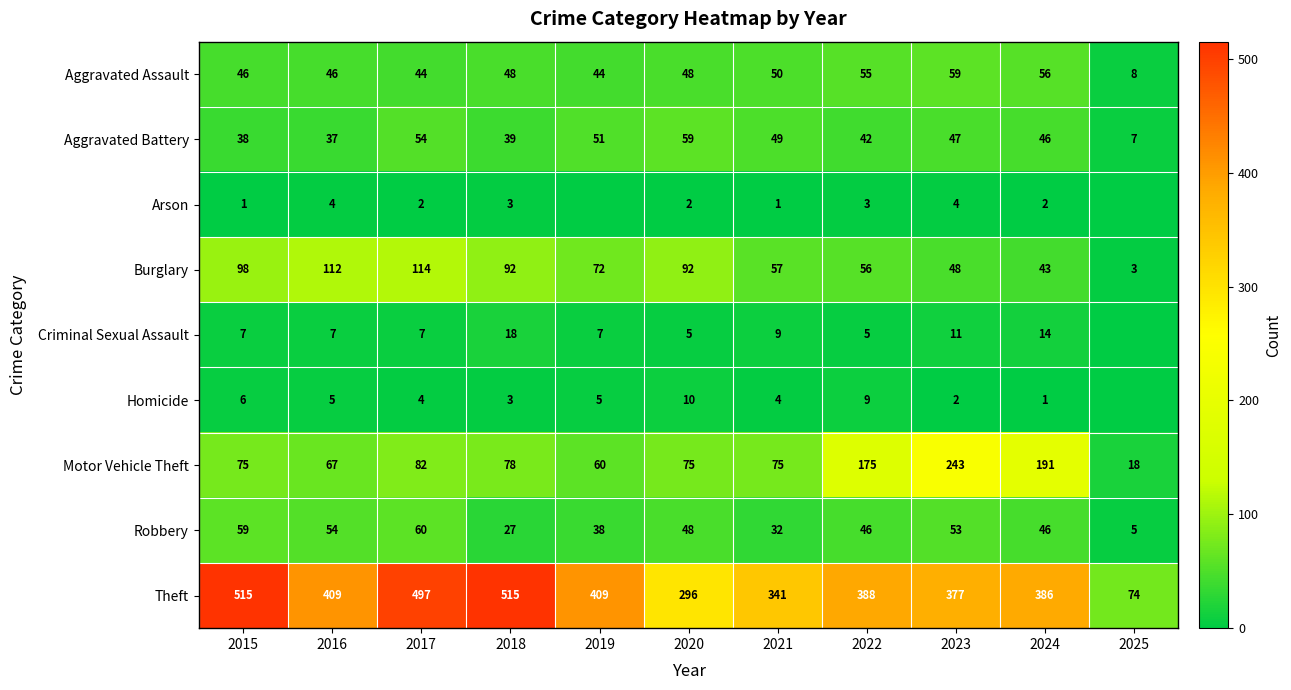

Which has a higher value, 2015 or 2016?

2015